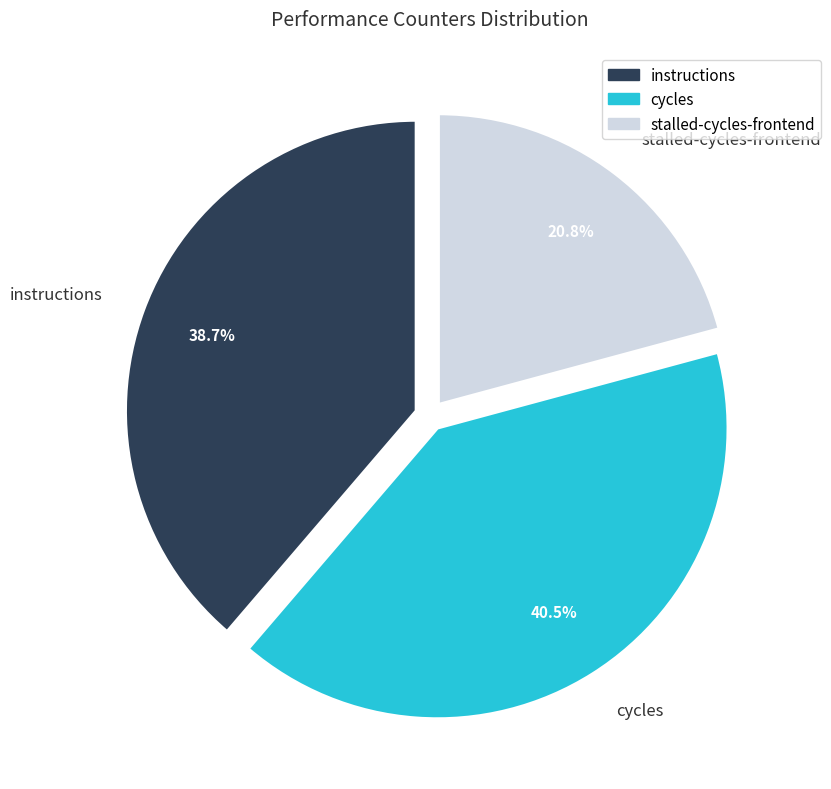

To the nearest percent, what is the difference between the largest and smallest slice percentages?

20%